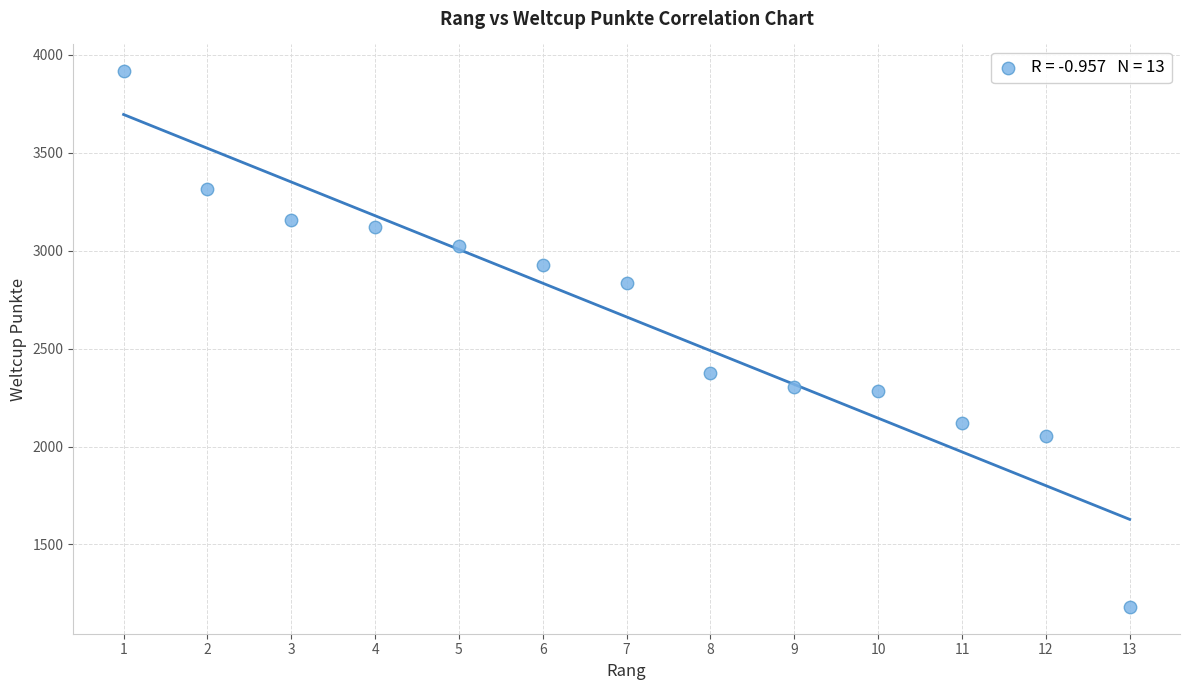

What Y value in the scatter plot is closest to 2549?

2376